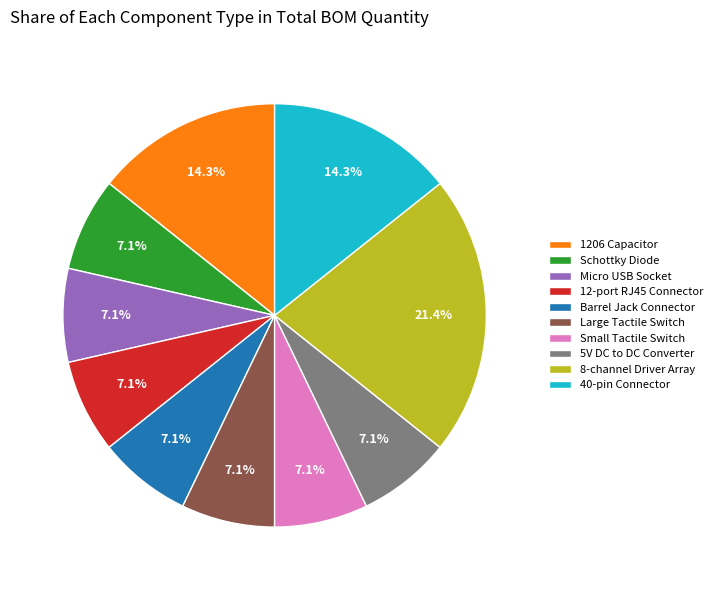

Is there any slice that represents more than half of the pie?

No